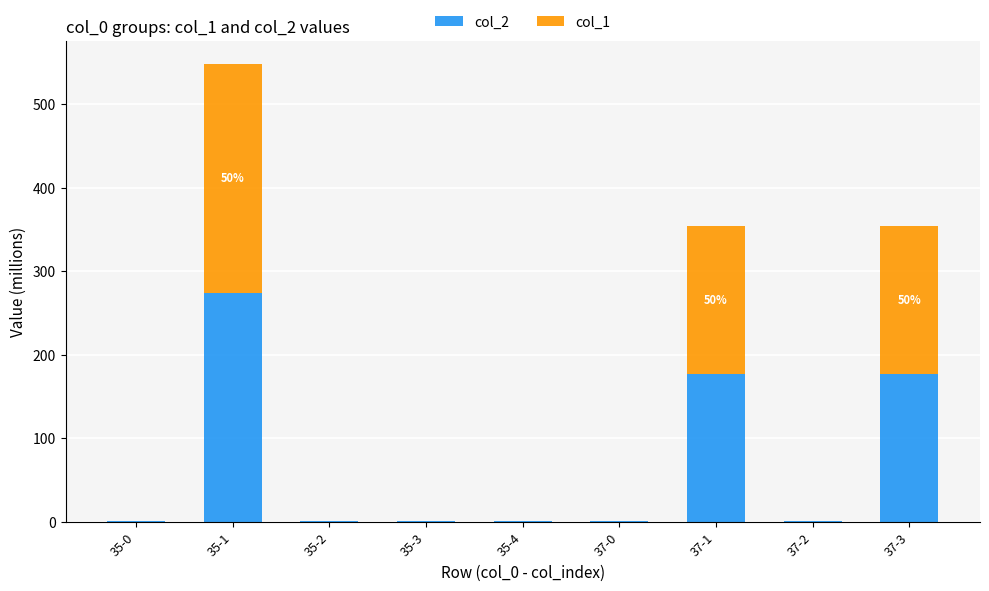

What is the total value across all series at 37-3?

354.2